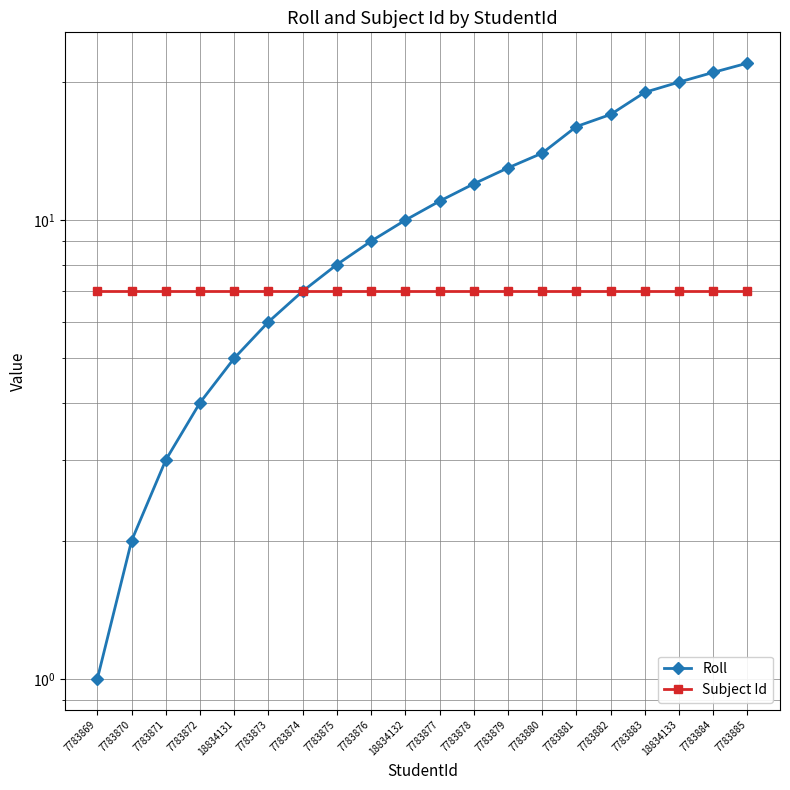

List the series in order of their peak value, highest first.

Roll, Subject Id